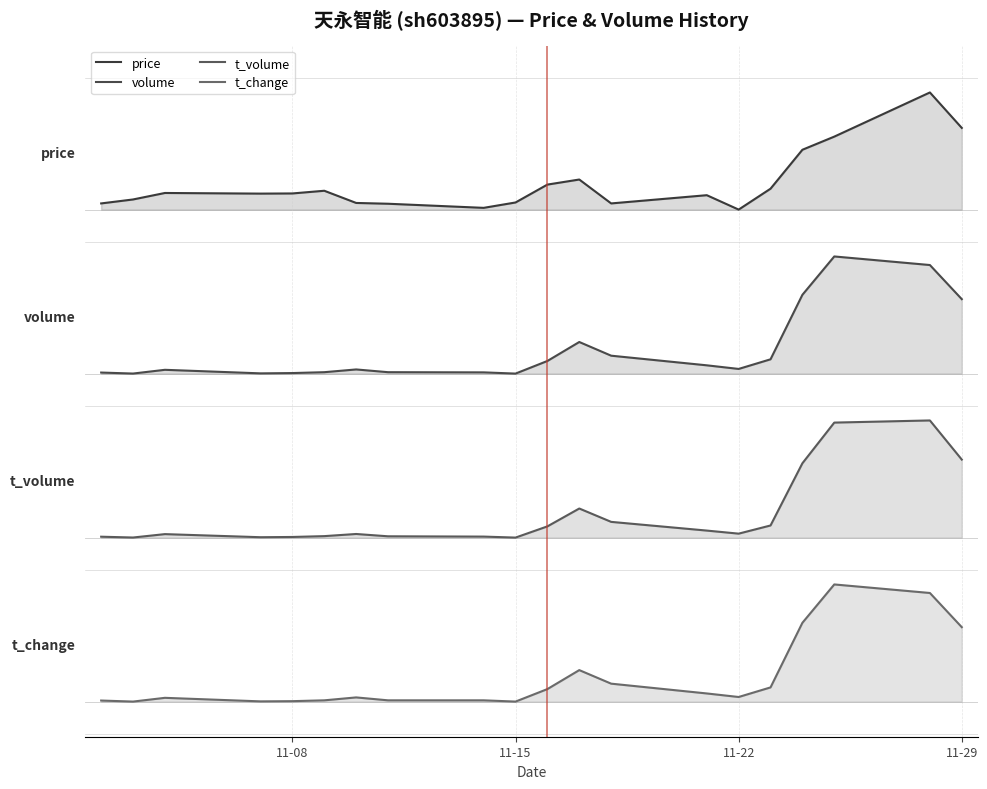

At how many categories does at least one series exceed 4?

20